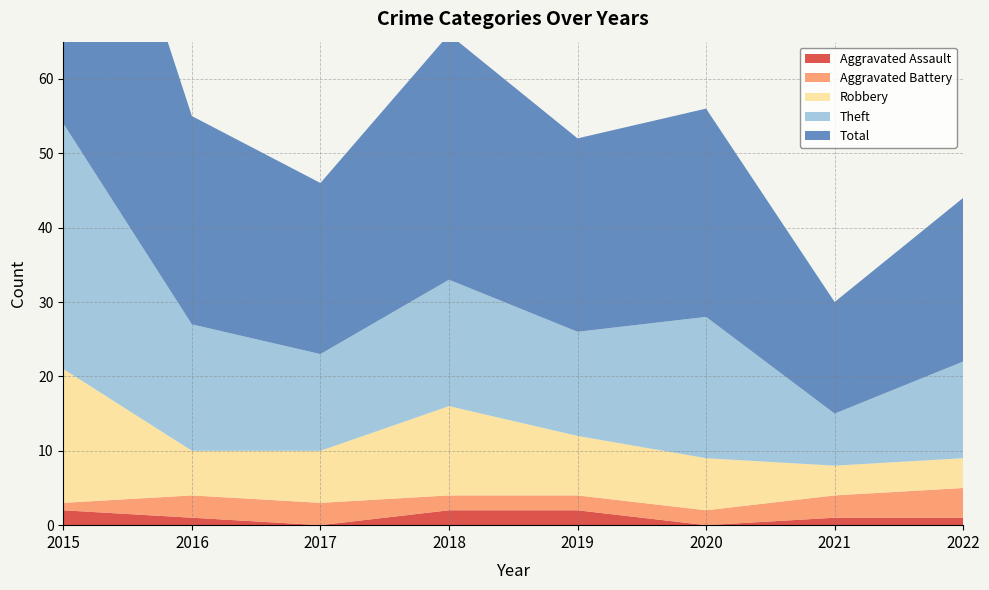

Reading right to left, what are all the values shown in this chart?

Aggravated Assault: 2022=1	2021=1	2020=0	2019=2	2018=2	2017=0	2016=1	2015=2
Aggravated Battery: 2022=4	2021=3	2020=2	2019=2	2018=2	2017=3	2016=3	2015=1
Robbery: 2022=4	2021=4	2020=7	2019=8	2018=12	2017=7	2016=6	2015=18
Theft: 2022=13	2021=7	2020=19	2019=14	2018=17	2017=13	2016=17	2015=33
Total: 2022=22	2021=15	2020=28	2019=26	2018=33	2017=23	2016=28	2015=54